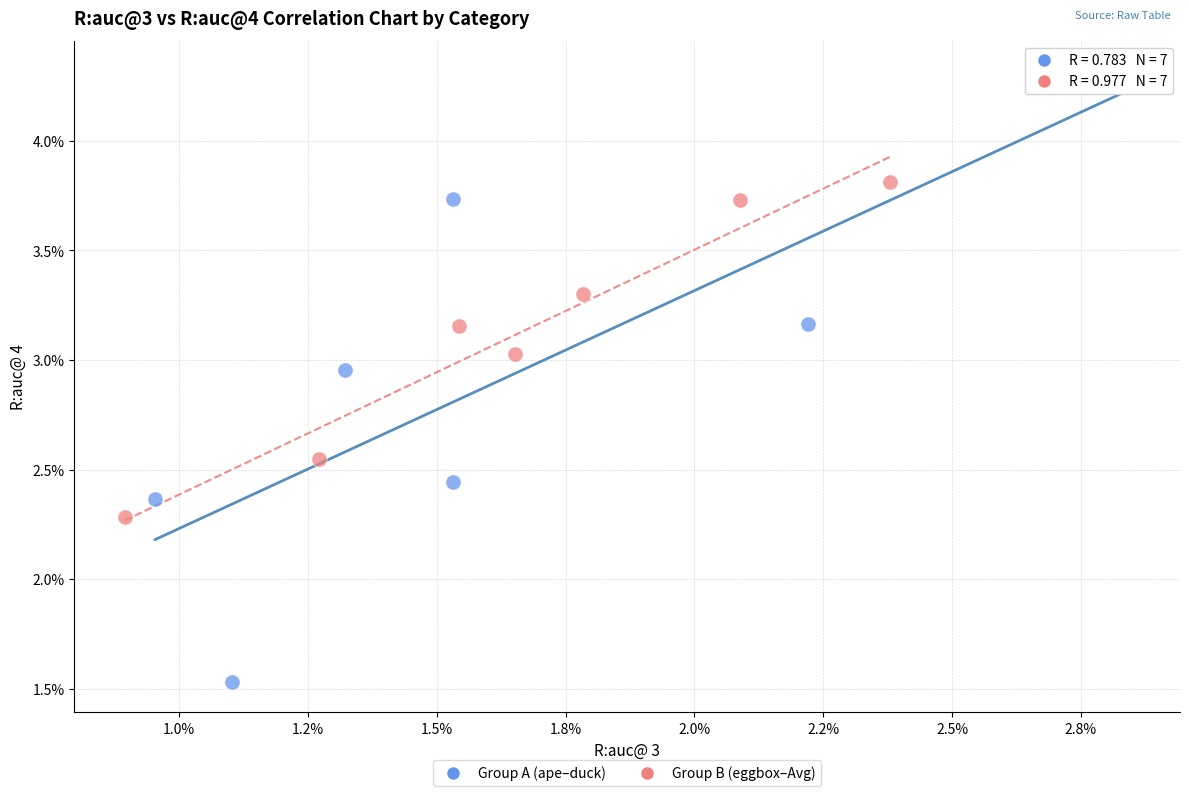

Which series has the widest spread of Y values?

Group A (ape–duck)